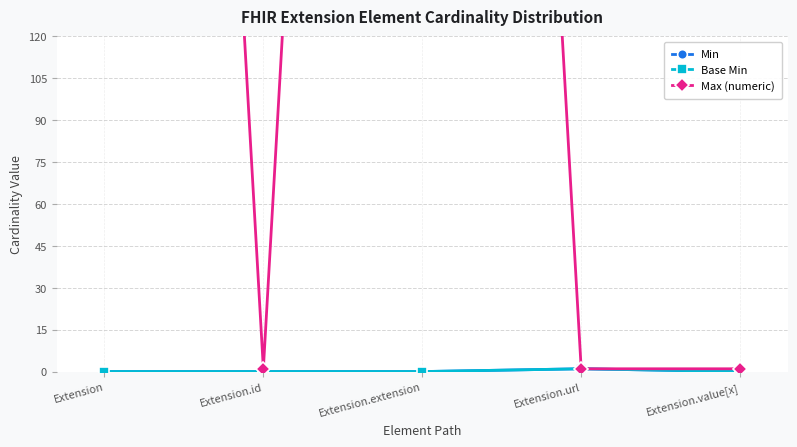

Which series has the widest spread of values?

Max (numeric)